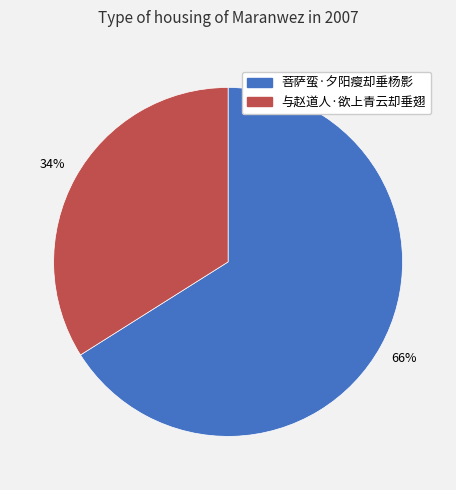

To the nearest percent, what percentage of the pie is 菩萨蛮·夕阳瘦却垂杨影?

66%